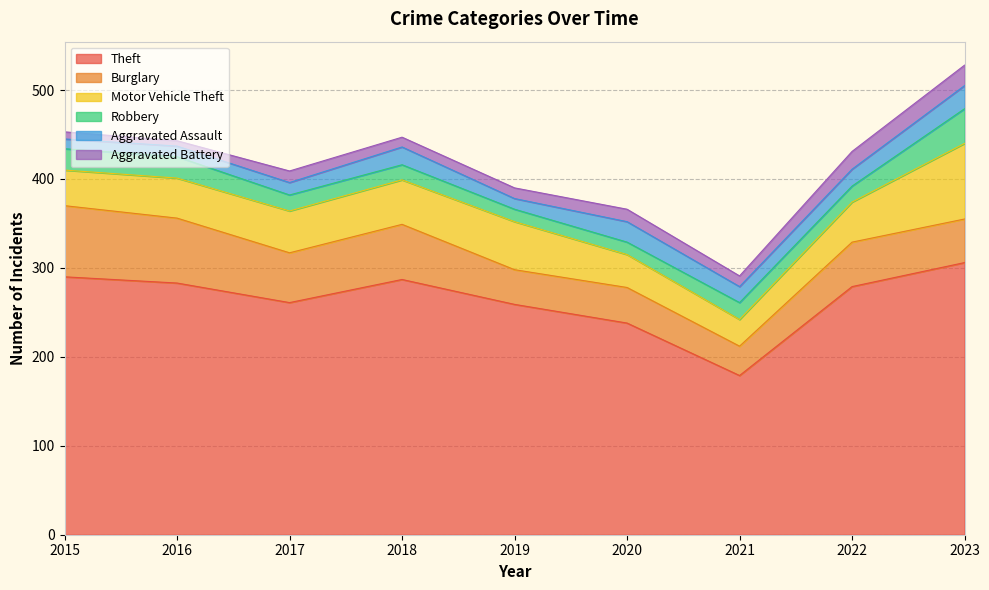

Reading left to right, list all the values displayed in this chart.

Theft: 2015=290	2016=283	2017=261	2018=287	2019=259	2020=238	2021=179	2022=279	2023=306
Burglary: 2015=80	2016=73	2017=56	2018=62	2019=39	2020=40	2021=33	2022=50	2023=49
Motor Vehicle Theft: 2015=40	2016=45	2017=47	2018=50	2019=54	2020=37	2021=30	2022=45	2023=85
Robbery: 2015=24	2016=24	2017=18	2018=17	2019=14	2020=14	2021=19	2022=18	2023=39
Aggravated Assault: 2015=11	2016=12	2017=14	2018=20	2019=12	2020=23	2021=18	2022=19	2023=26
Aggravated Battery: 2015=8	2016=6	2017=13	2018=11	2019=12	2020=14	2021=12	2022=20	2023=23